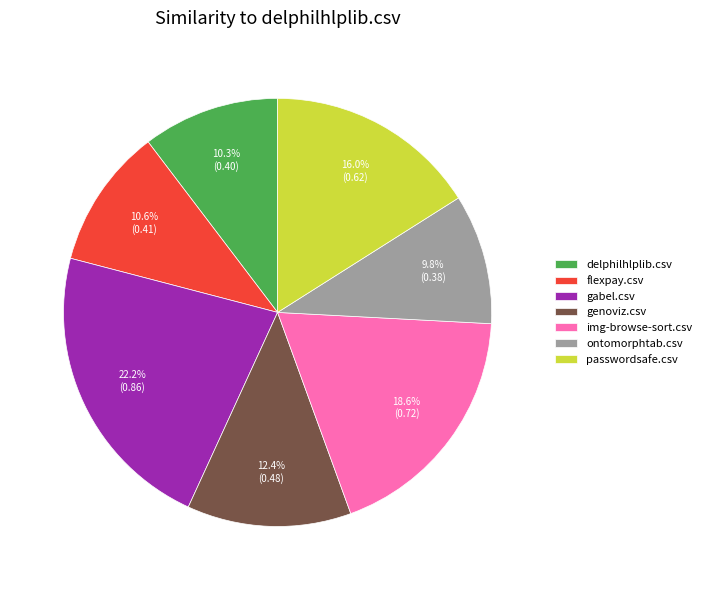

Is there any slice that represents more than half of the pie?

No